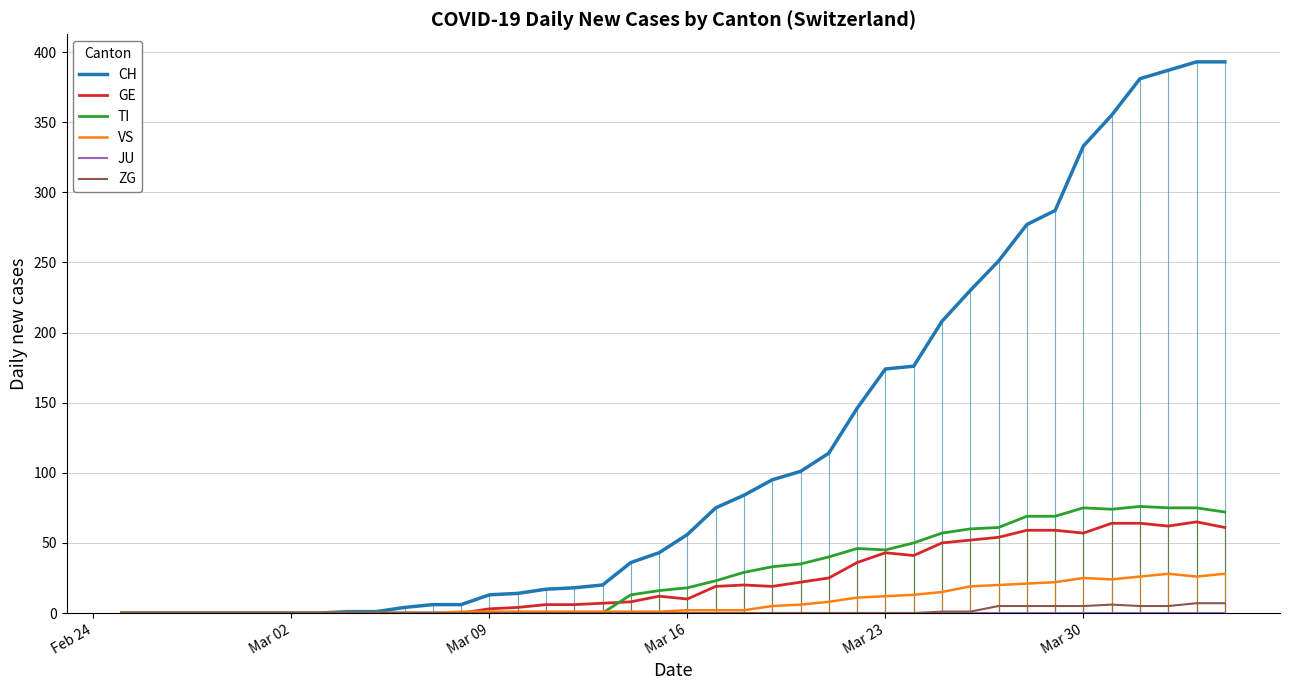

Which label corresponds to the smallest value in the chart?

Feb 24